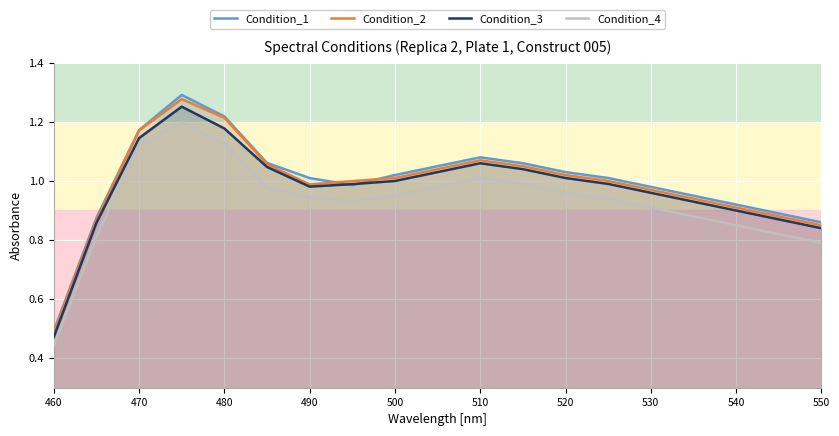

Which series has the largest total across all categories?

Condition_1